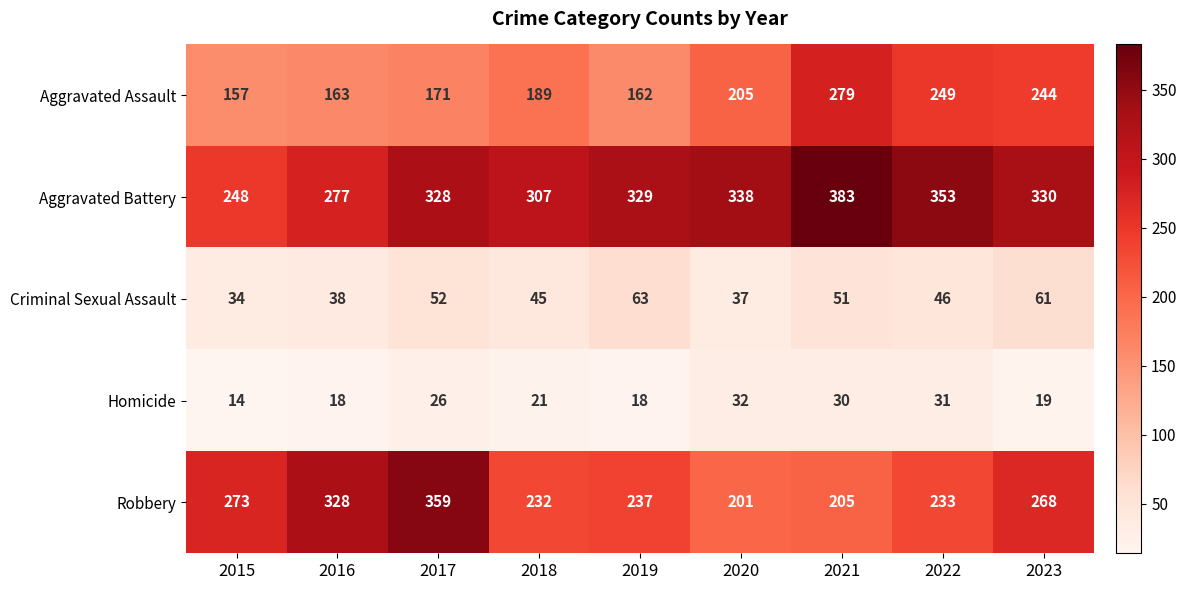

What is the maximum value shown in the chart?

383